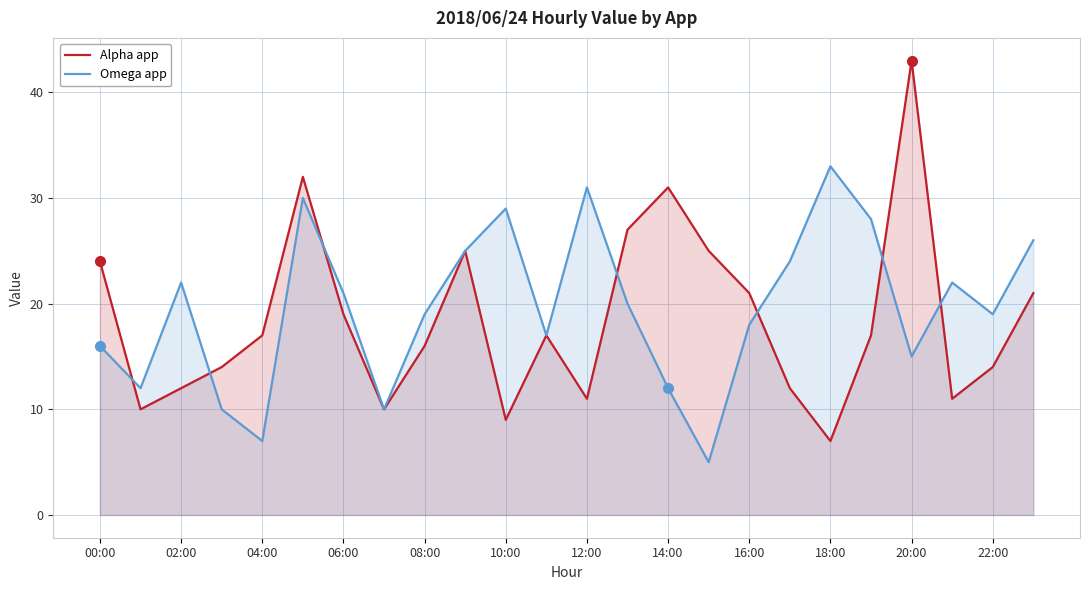

How many lines are shown in the chart?

2